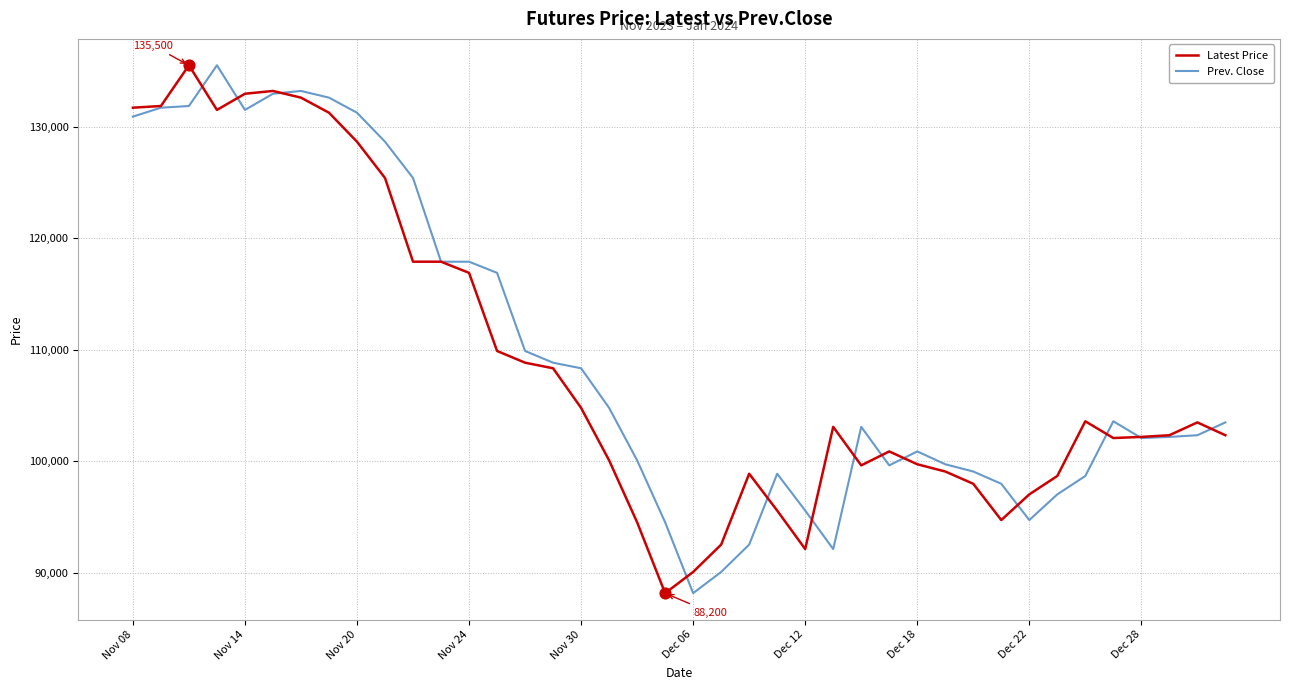

What is the maximum value for Prev. Close?

135500